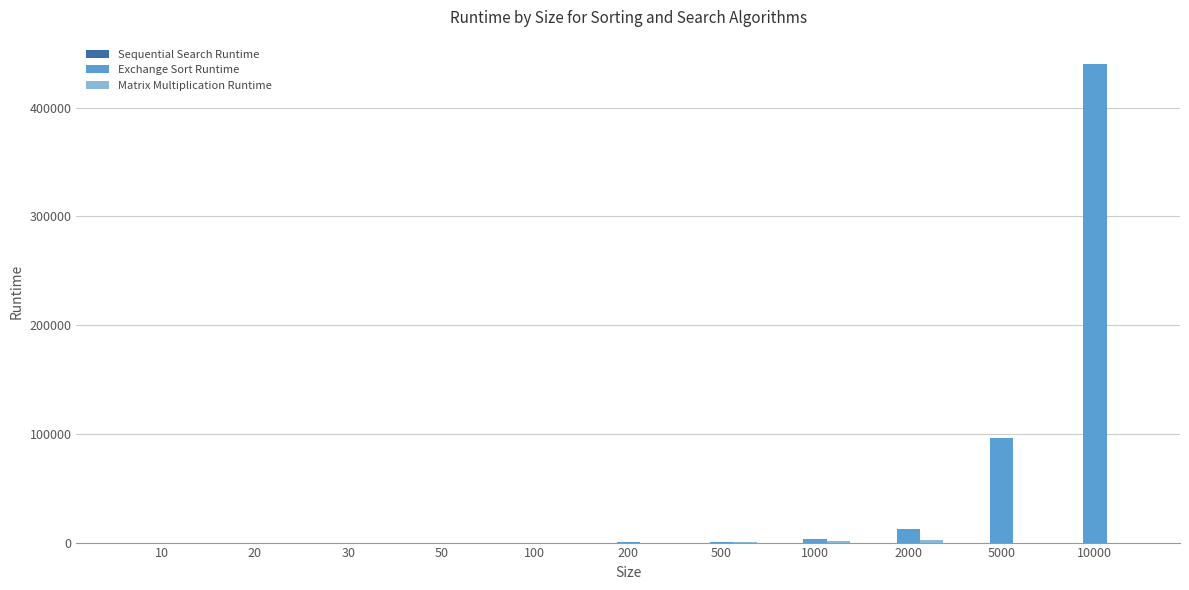

At which category does the chart reach its peak across all series?

10000